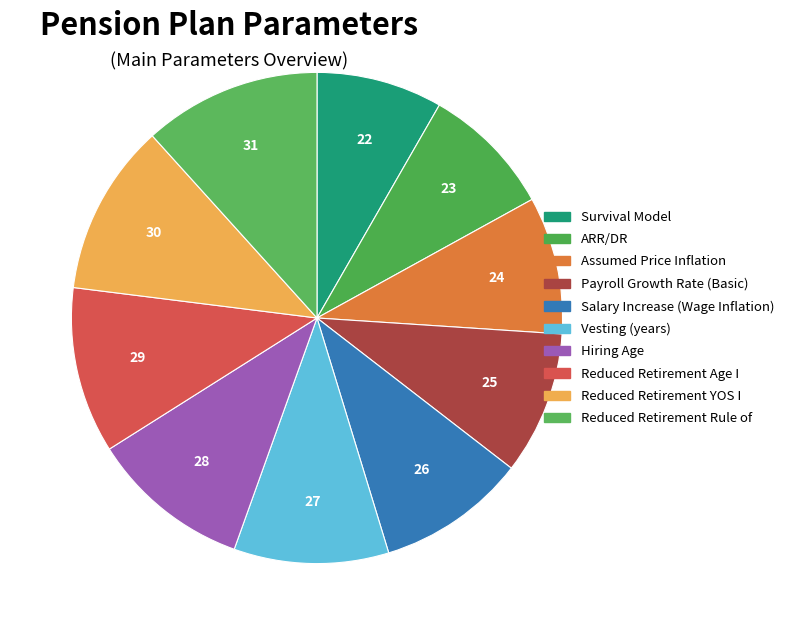

How many segments does this pie chart have?

10